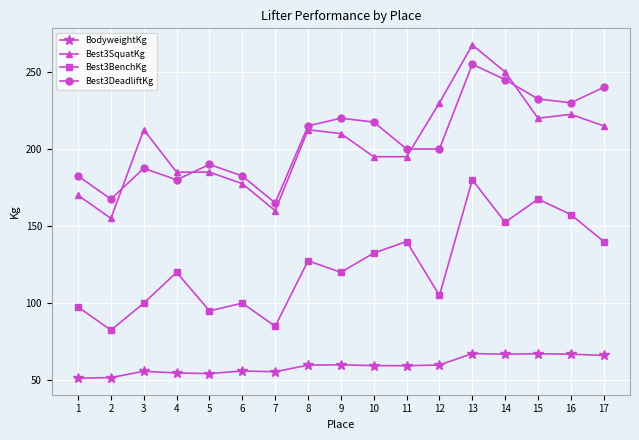

At which label is Best3BenchKg closest to 131?

10